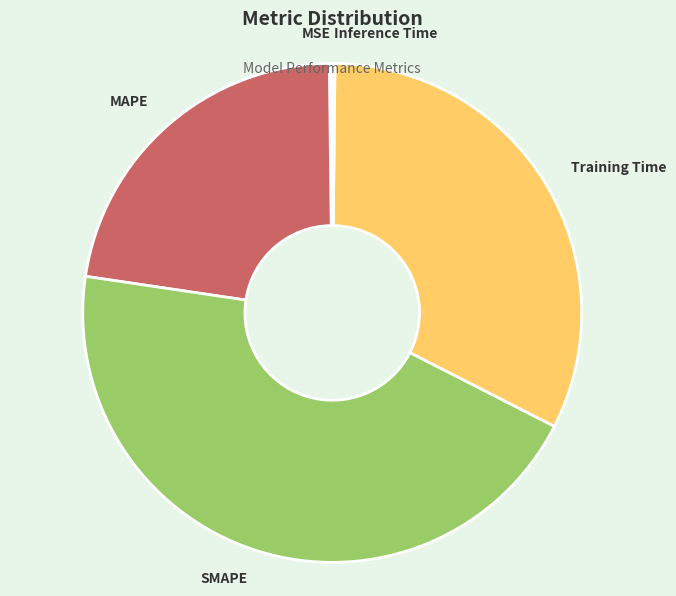

Does Training Time represent more than half of the total?

No